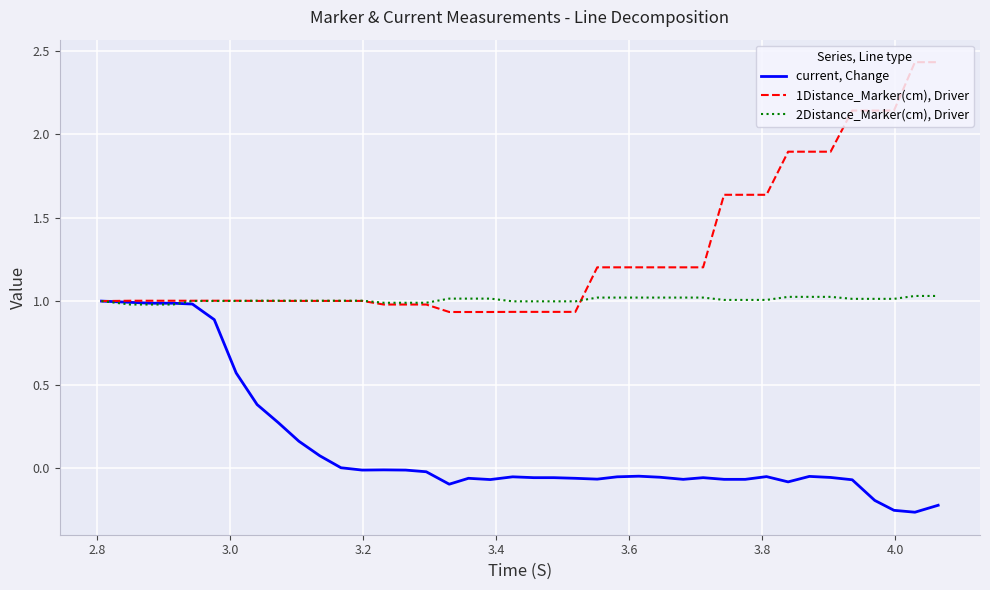

Rank the series by their average value, from lowest to highest.

current, Change, 2Distance_Marker(cm), Driver, 1Distance_Marker(cm), Driver